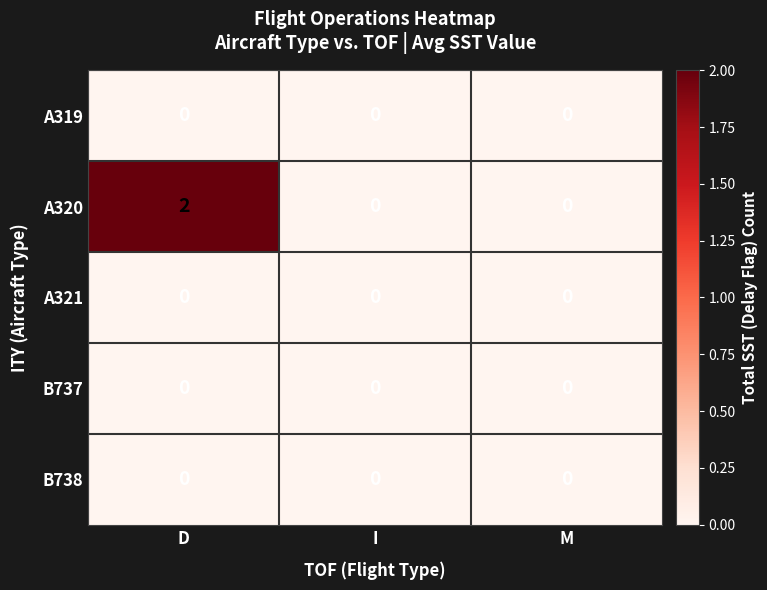

At which category is the sum across all series the highest?

D